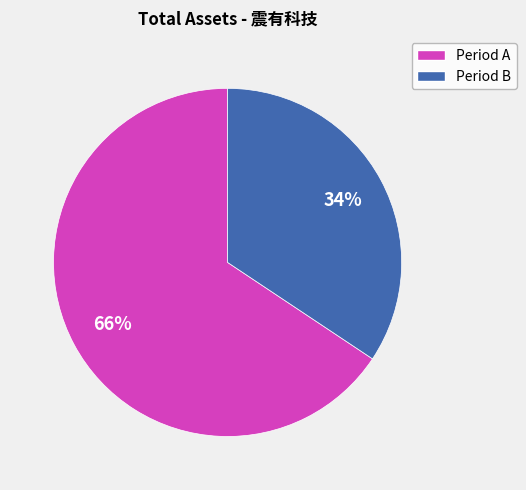

To the nearest percent, what is the average slice percentage?

50%